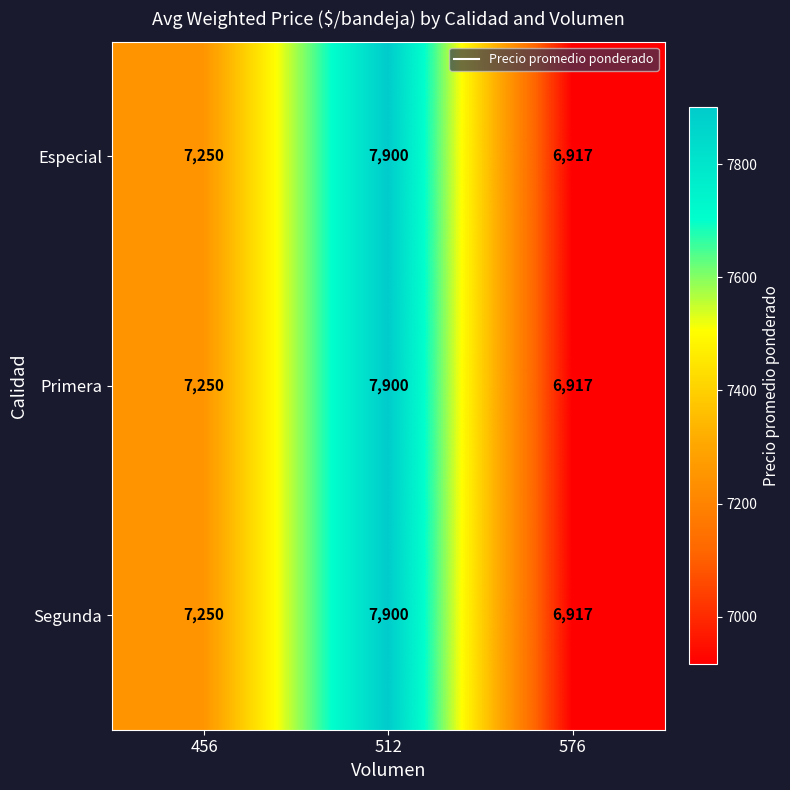

Rank the categories by Especial value from lowest to highest.

576, 456, 512